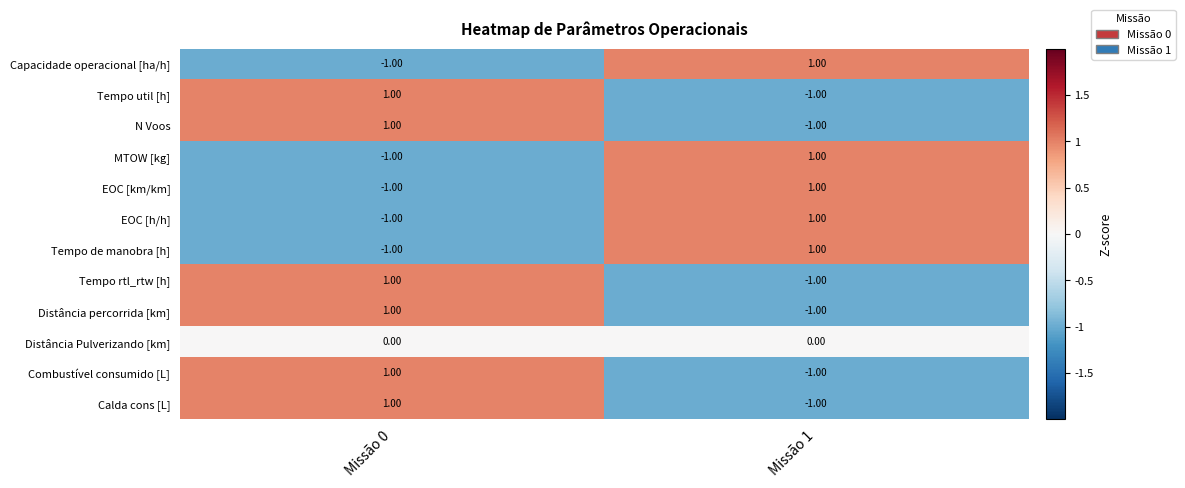

List the labels in order of Tempo de manobra [h] value, largest first.

Missão 1, Missão 0